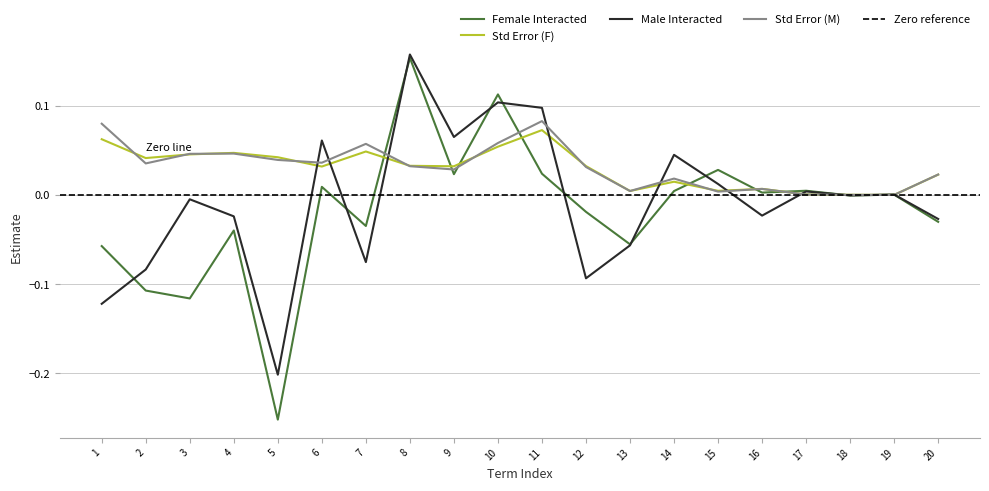

What is the difference between the maximum and minimum values in the Male Interacted series?

0.4